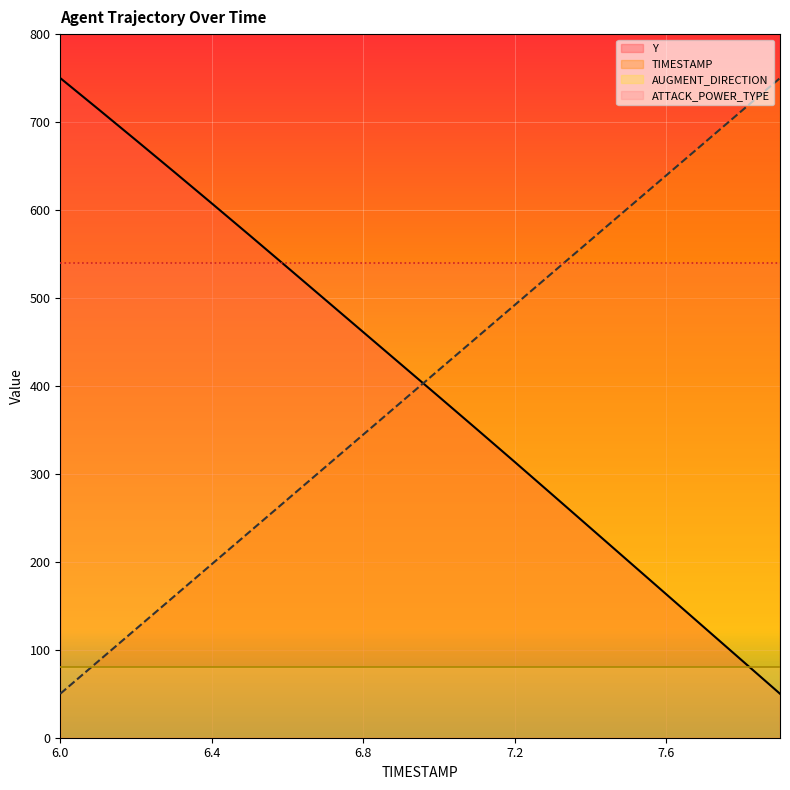

What is the difference between the highest and lowest values at 6.4?

527.5